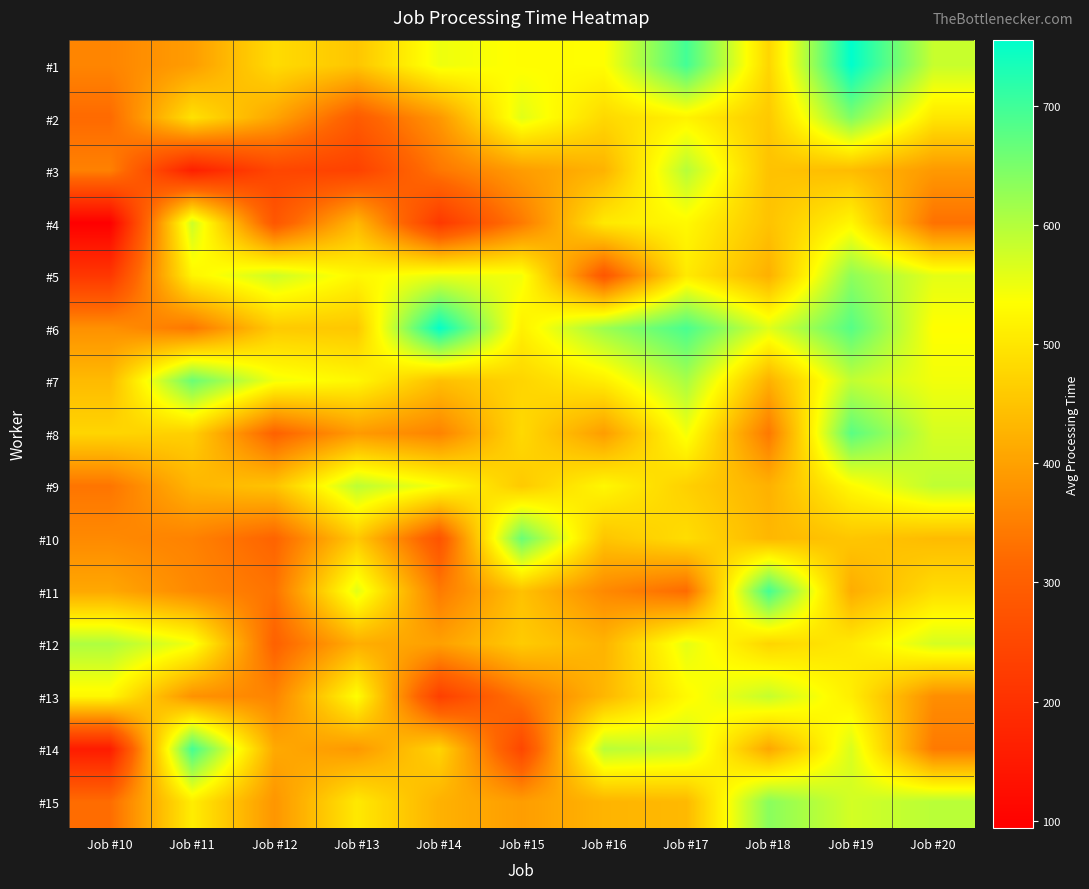

At Job #10, list the series in order from largest to smallest.

#12, #13, #8, #7, #11, #6, #10, #1, #3, #9, #15, #2, #5, #14, #4